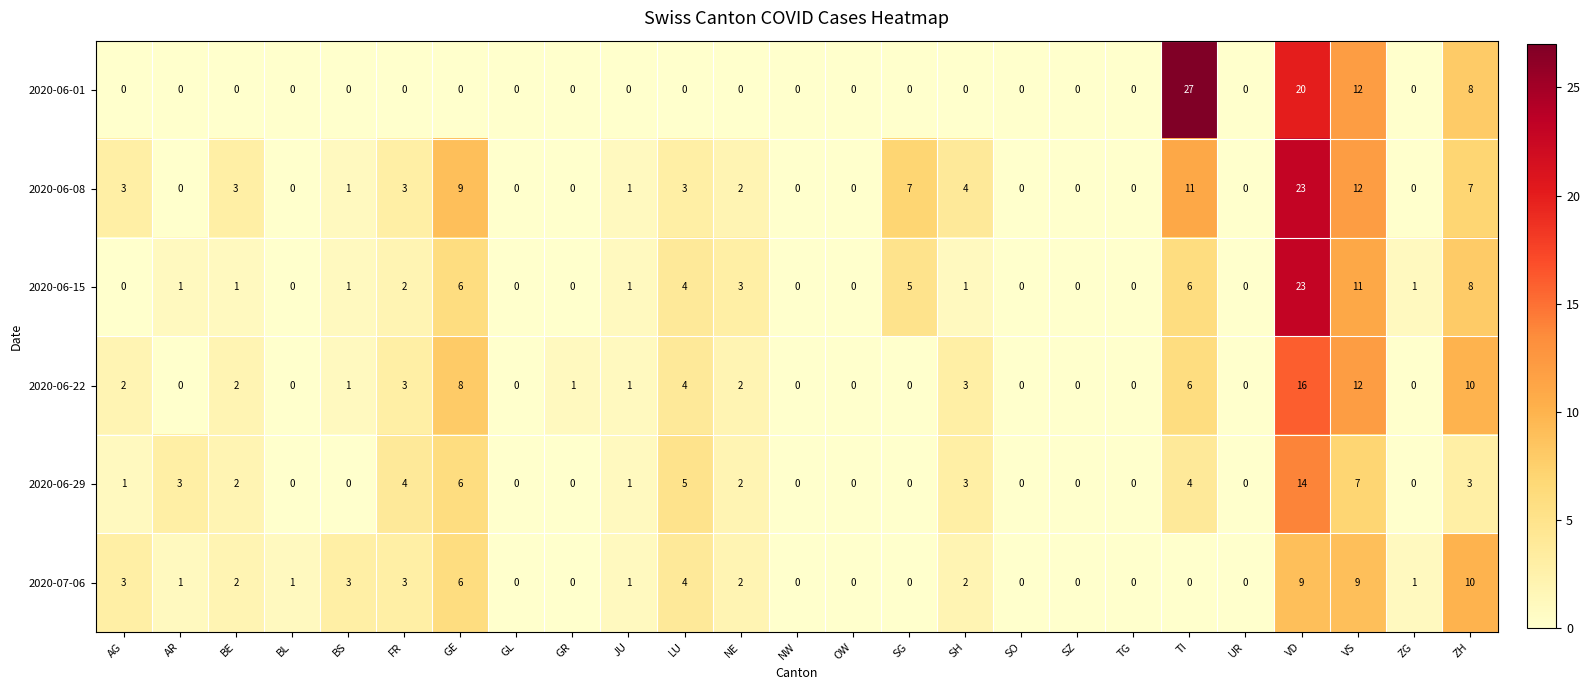

Between BL and SZ, which series saw the biggest shift?

2020-07-06